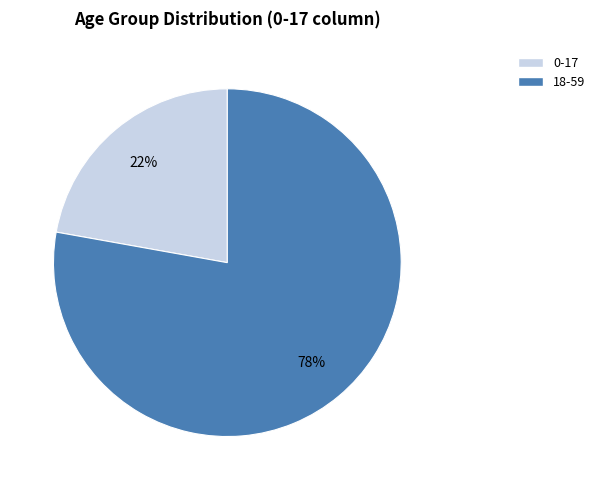

Which has a higher value, 0-17 or 18-59?

18-59